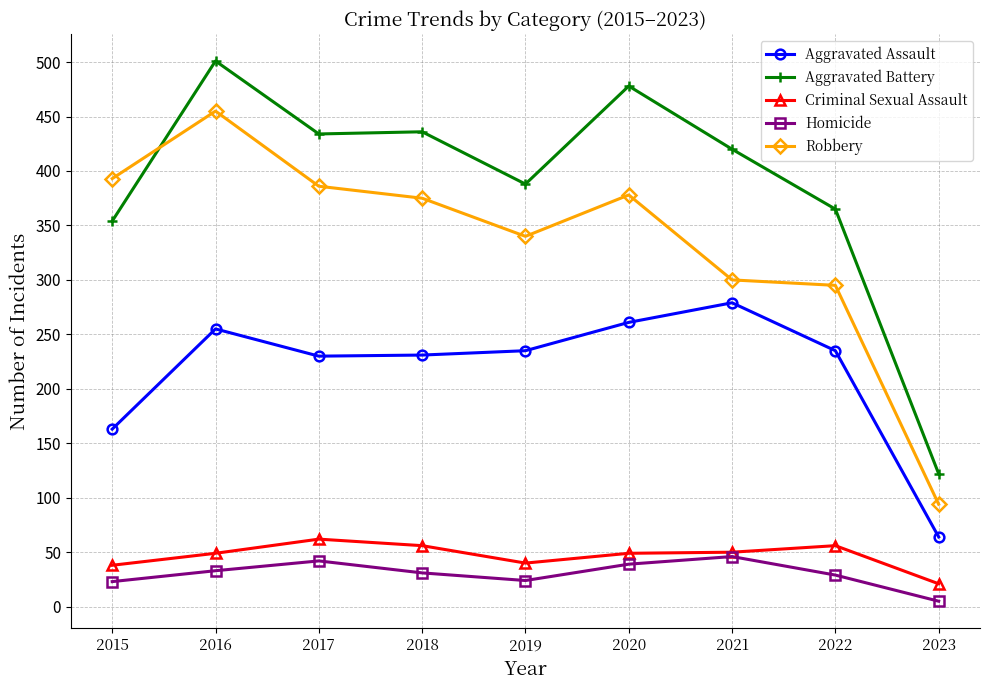

Does the chart display data point markers on the line(s)?

Yes